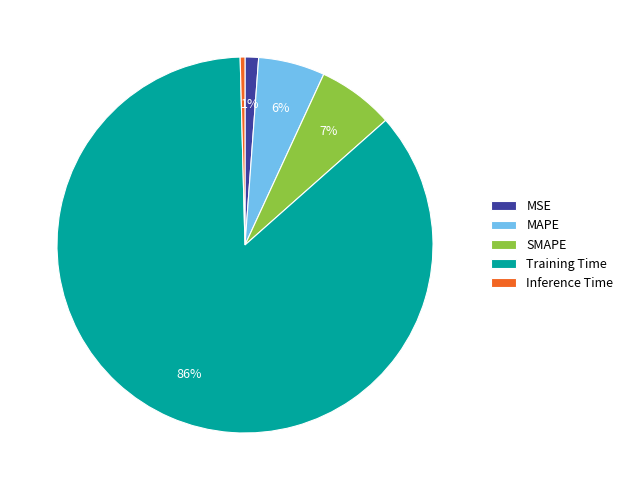

To the nearest percent, what percentage of the pie is MAPE?

6%